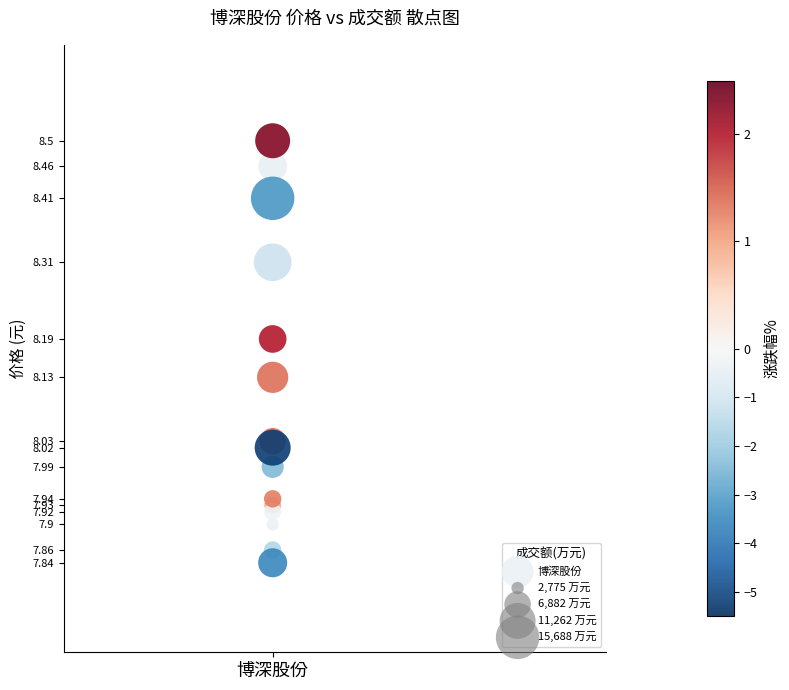

What is the range of Y values (max minus min)?

0.7